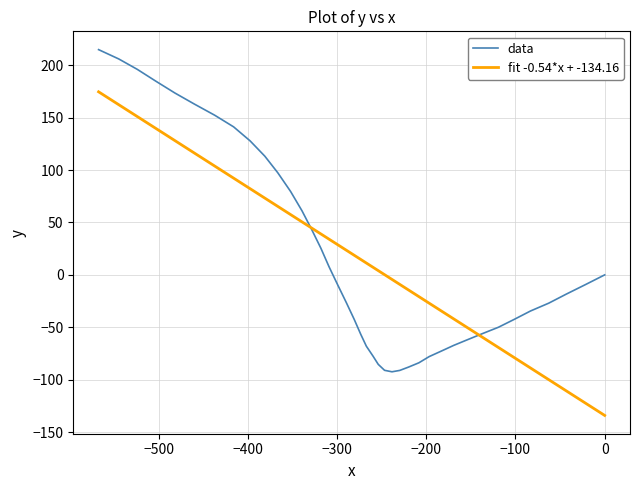

Is it true that data equals -83.6 at 20?

False